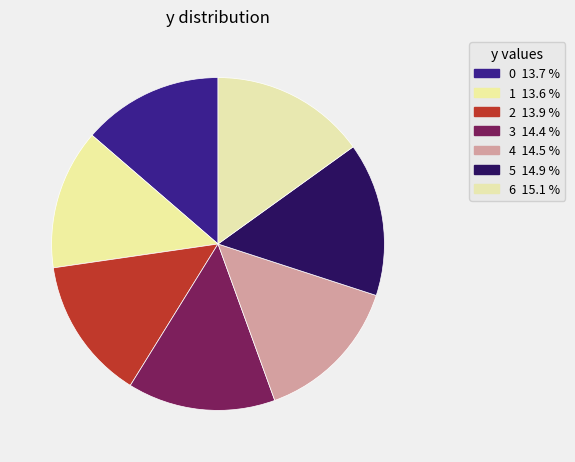

Is it true that 5 is 15% of the pie?

True